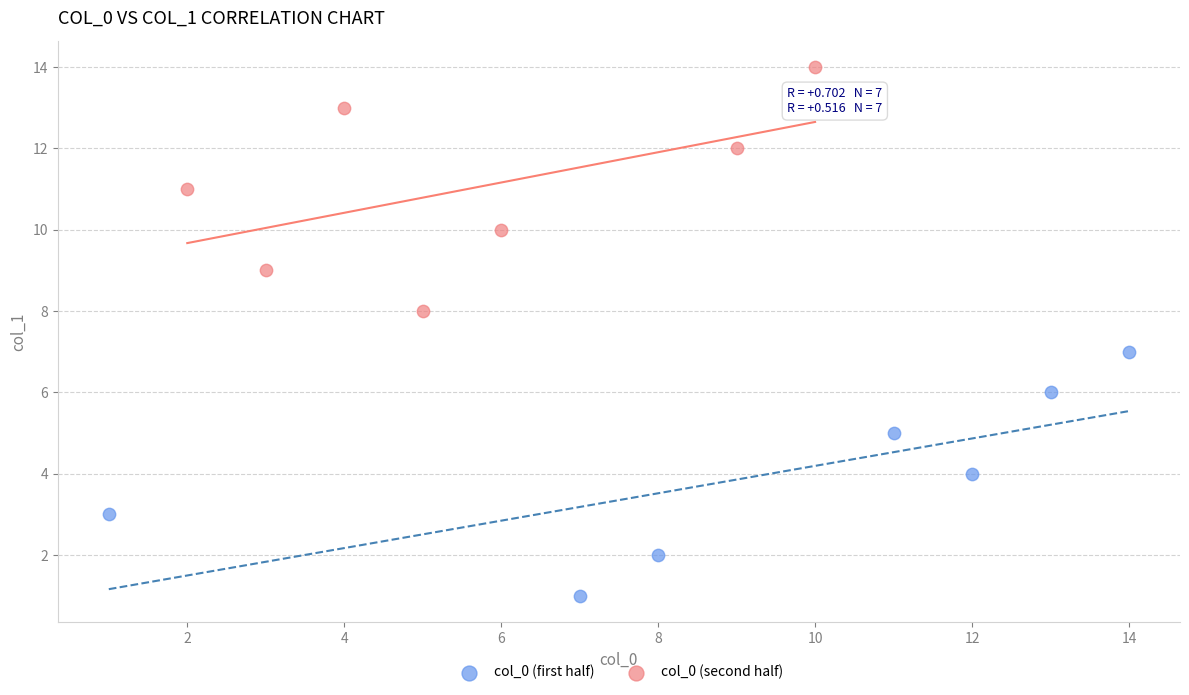

Which series reaches the maximum Y coordinate?

col_0 (second half)